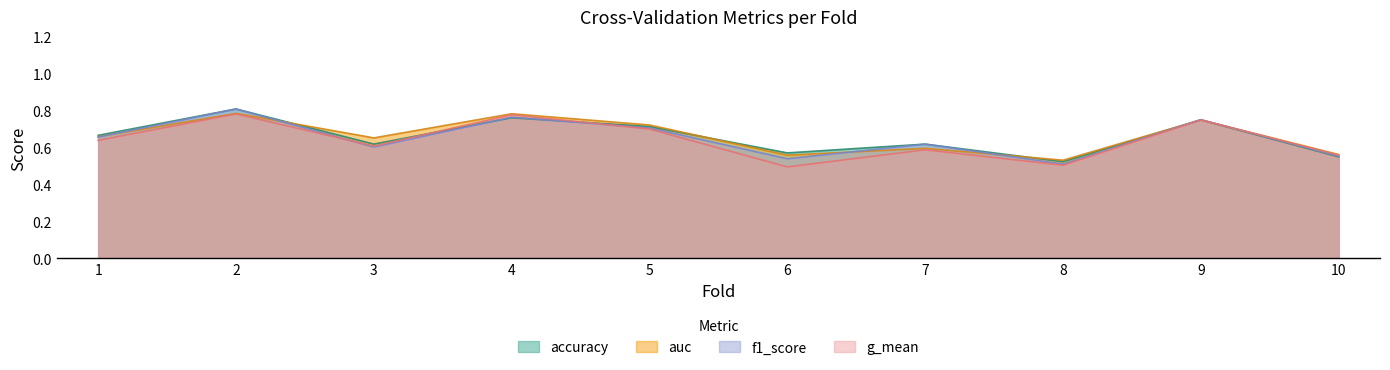

Rank the series at 10 from highest to lowest value.

auc, g_mean, f1_score, accuracy